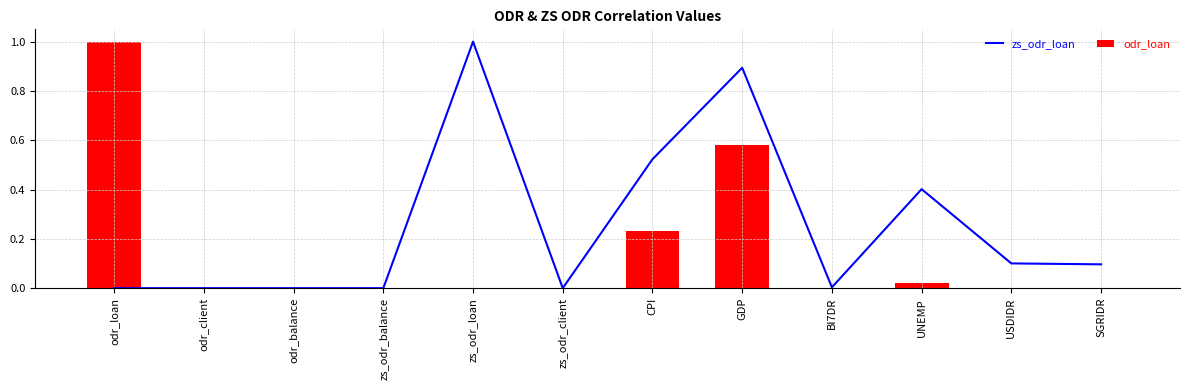

At which category is the sum across all series the highest?

GDP